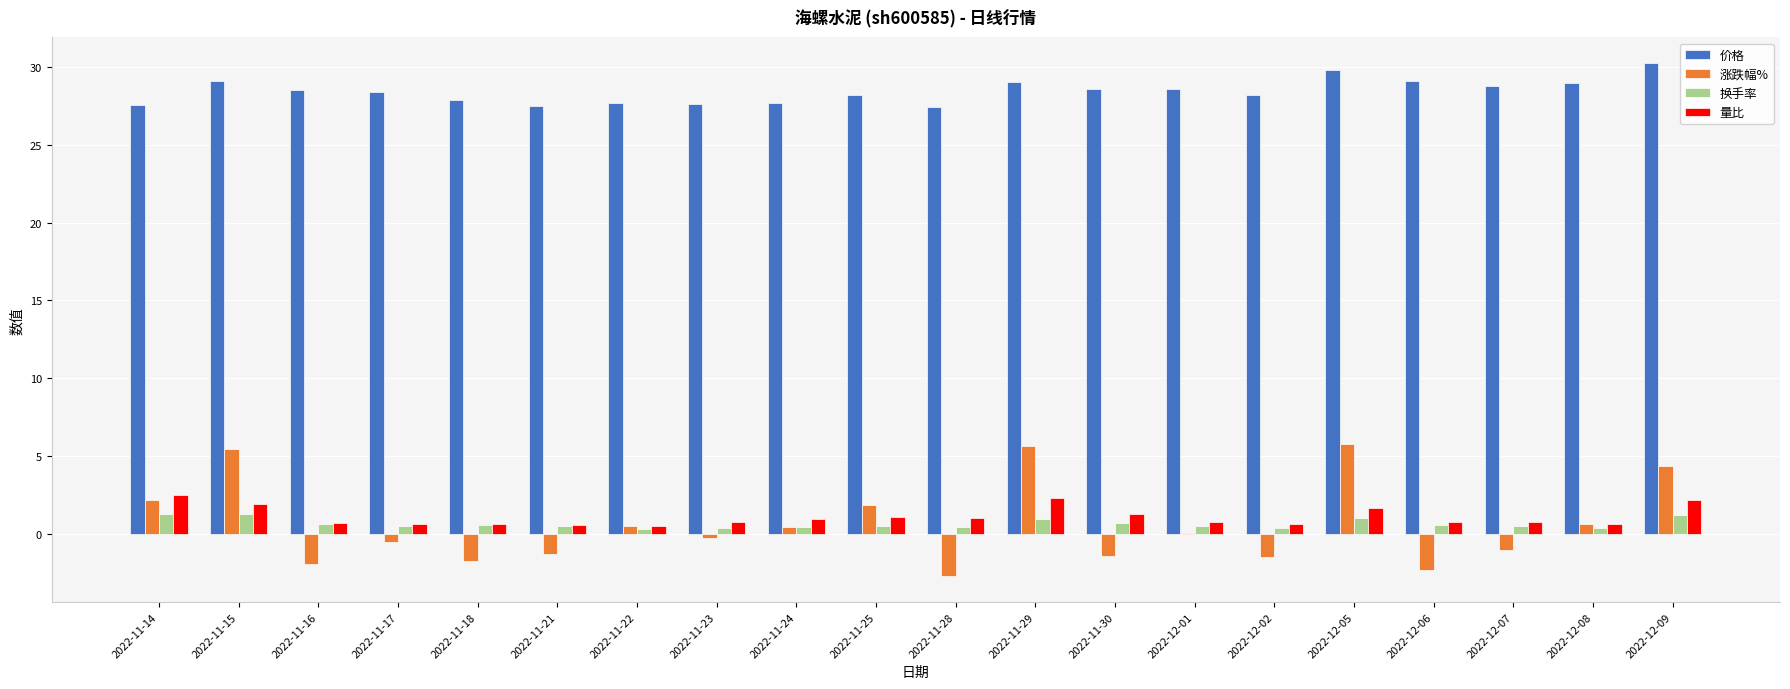

What is the maximum value for 涨跌幅%?

5.8